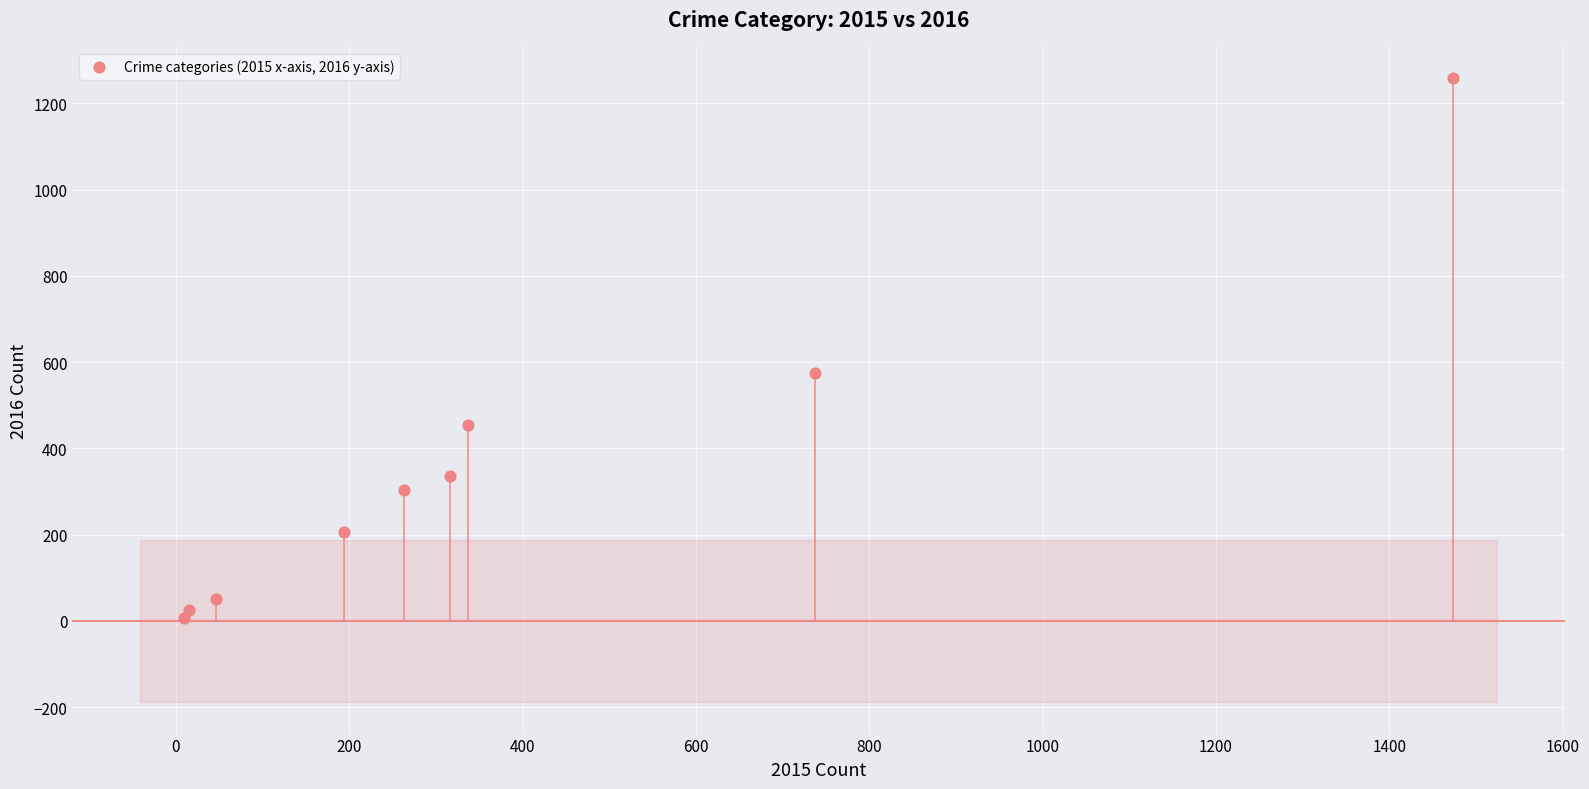

What Y value in the scatter plot is closest to 633?

576